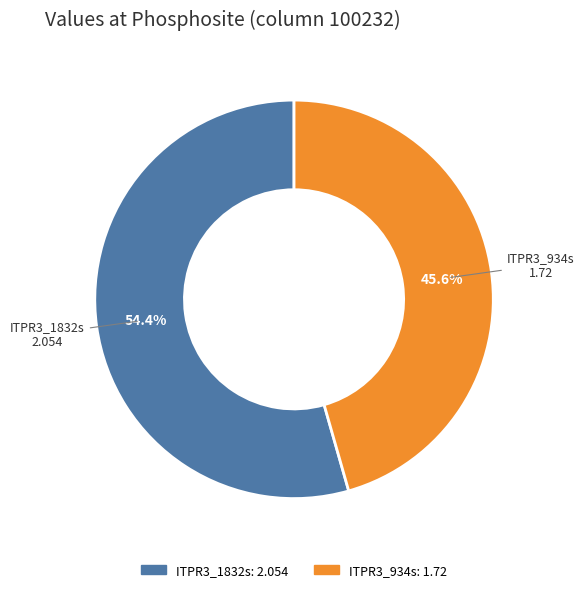

How many segments does this pie chart have?

2